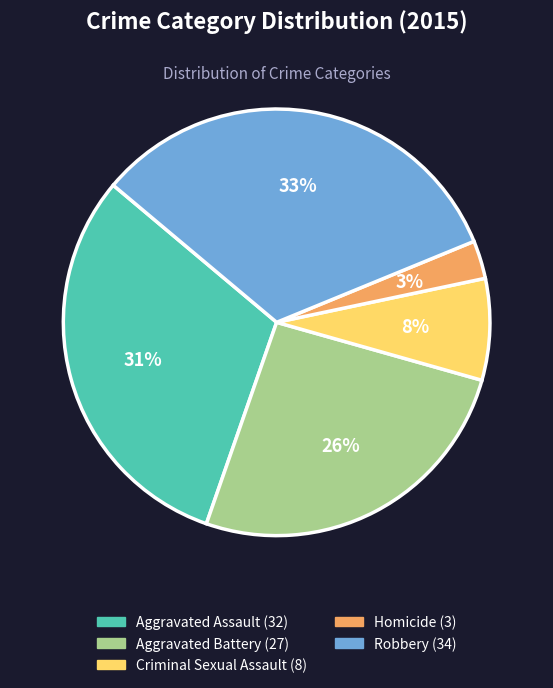

To the nearest percent, what portion does Robbery represent?

33%